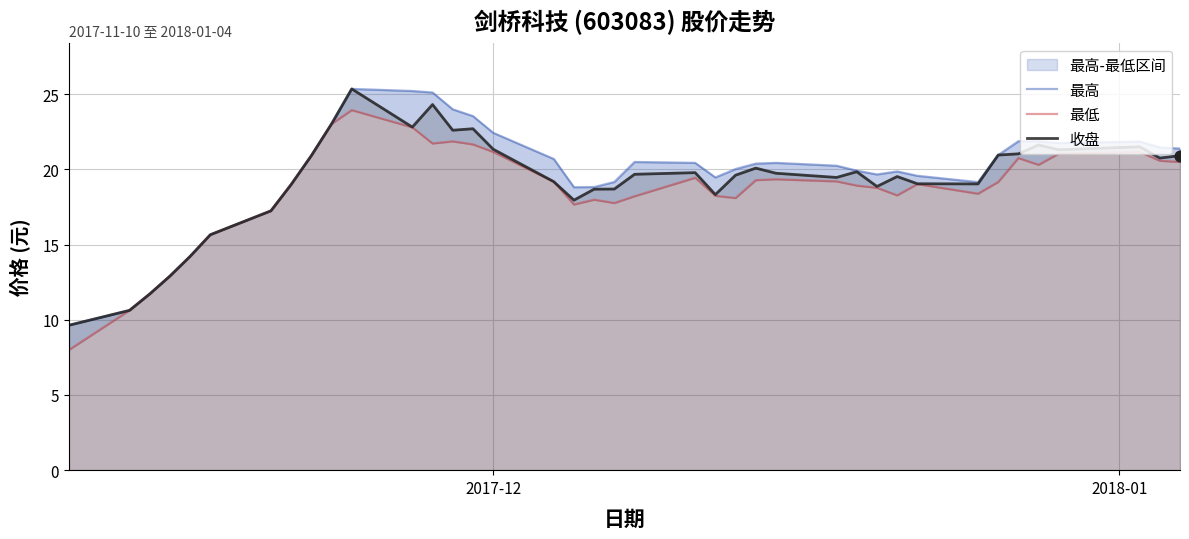

What is the highest value of the 收盘 series?

25.4